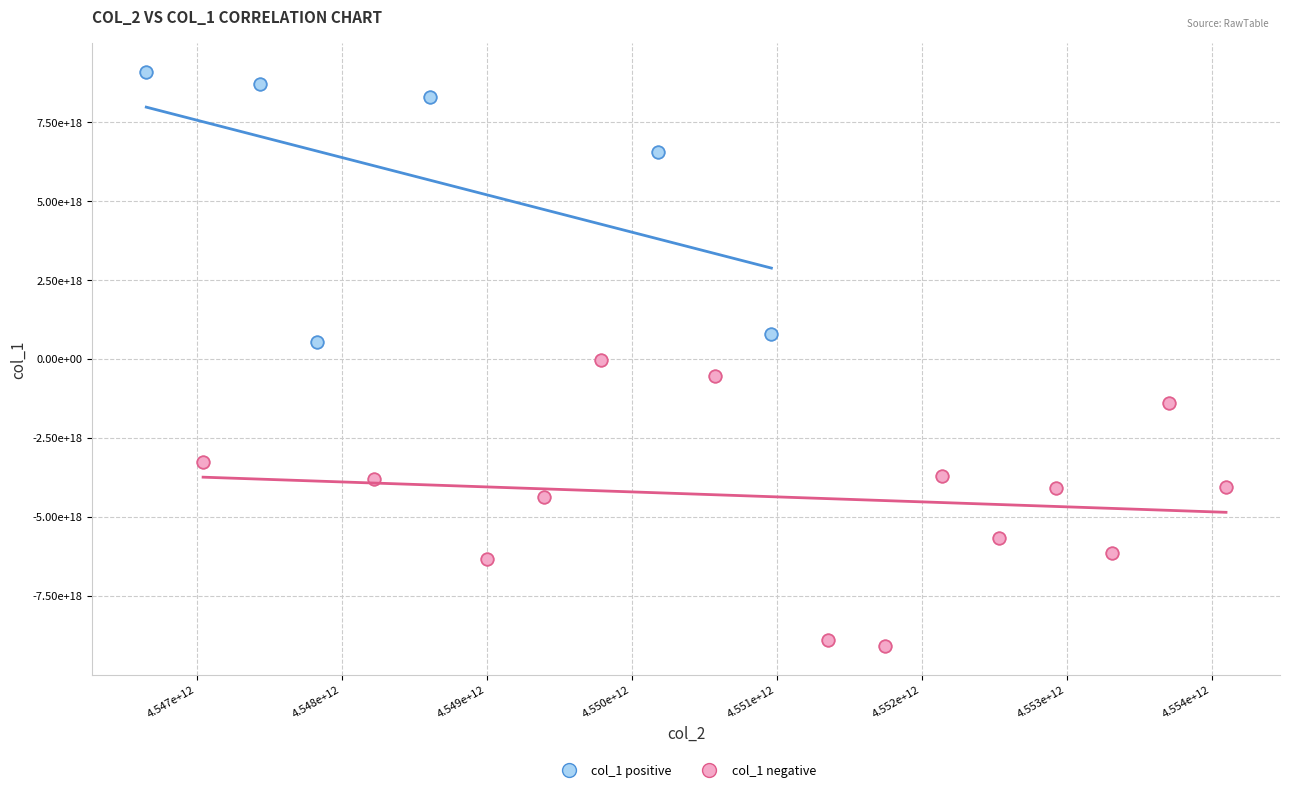

What are all the series names shown in the legend?

col_1 positive, col_1 negative